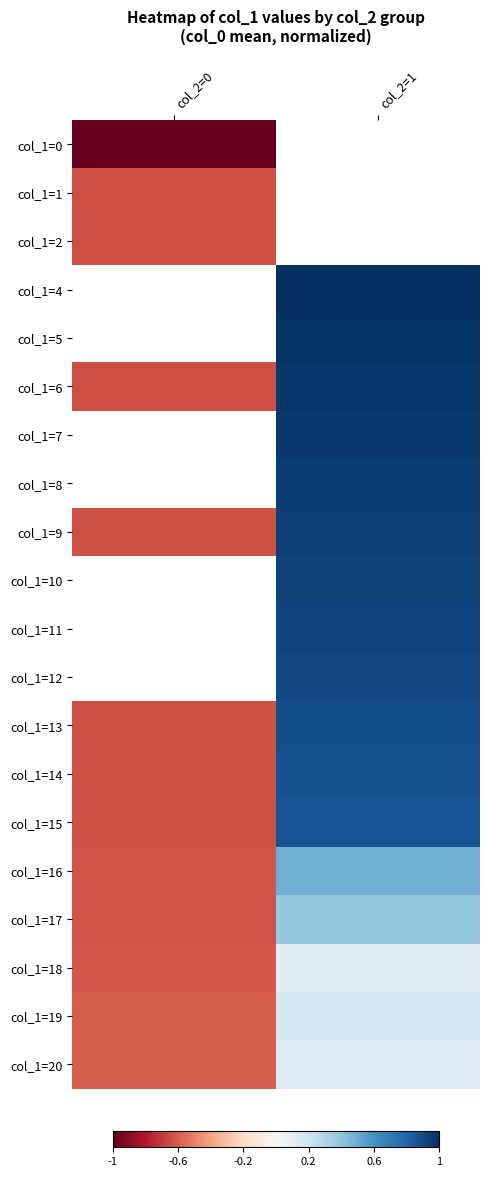

At how many categories does at least one series exceed 0?

1